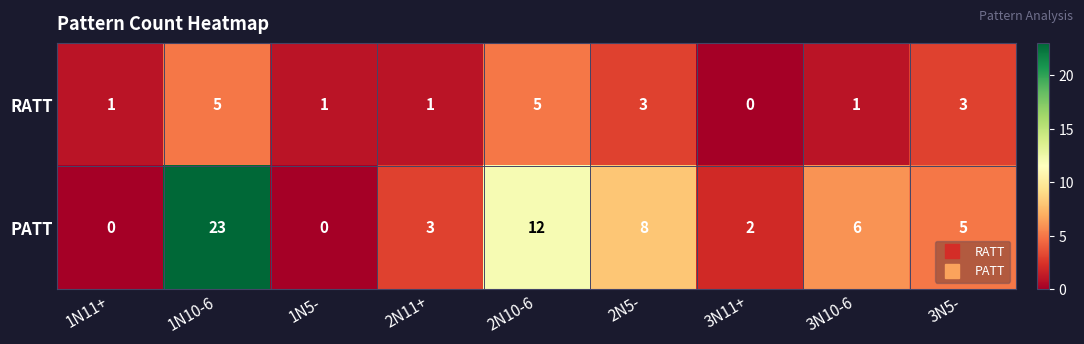

True or false: RATT has a value of 5 at 2N10-6.

True